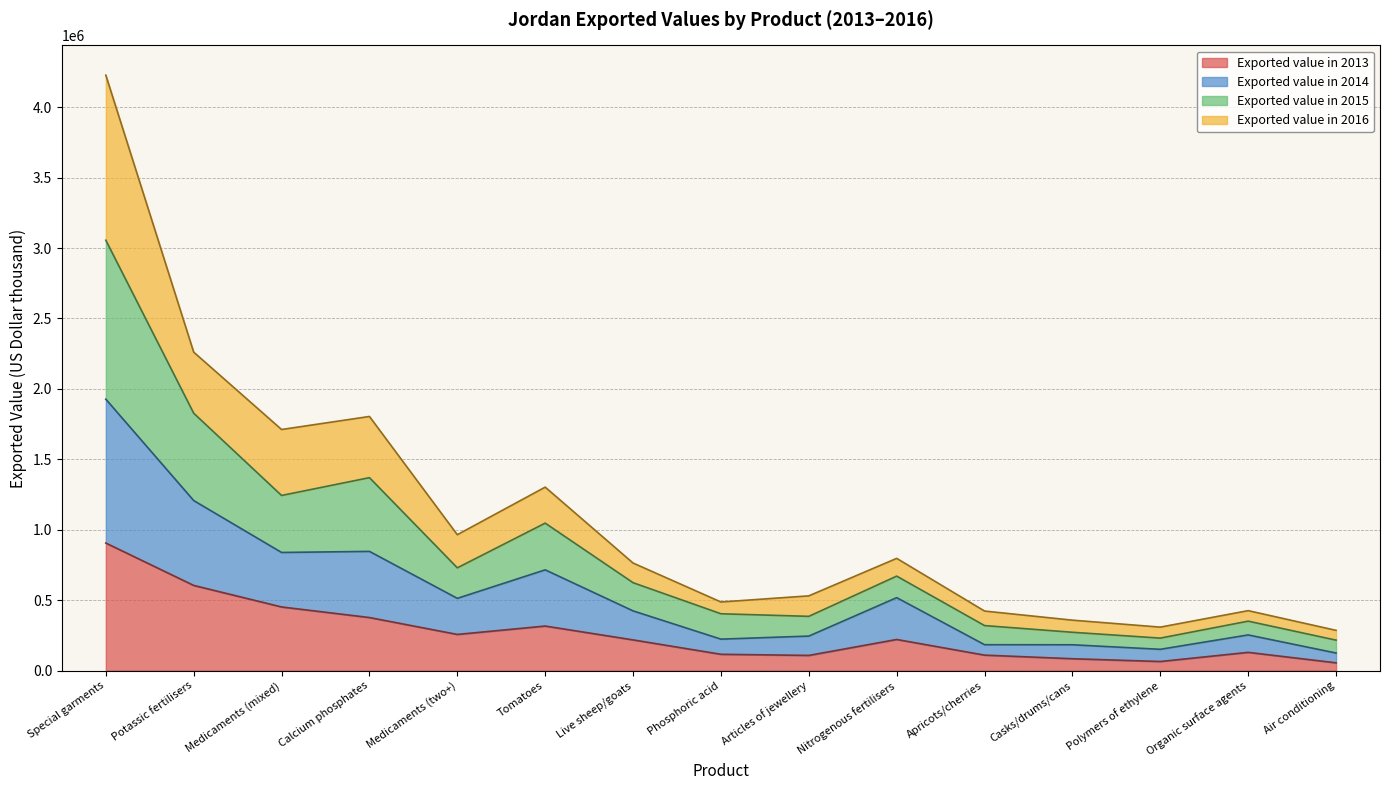

Which label corresponds to the largest value in the chart?

Special garments